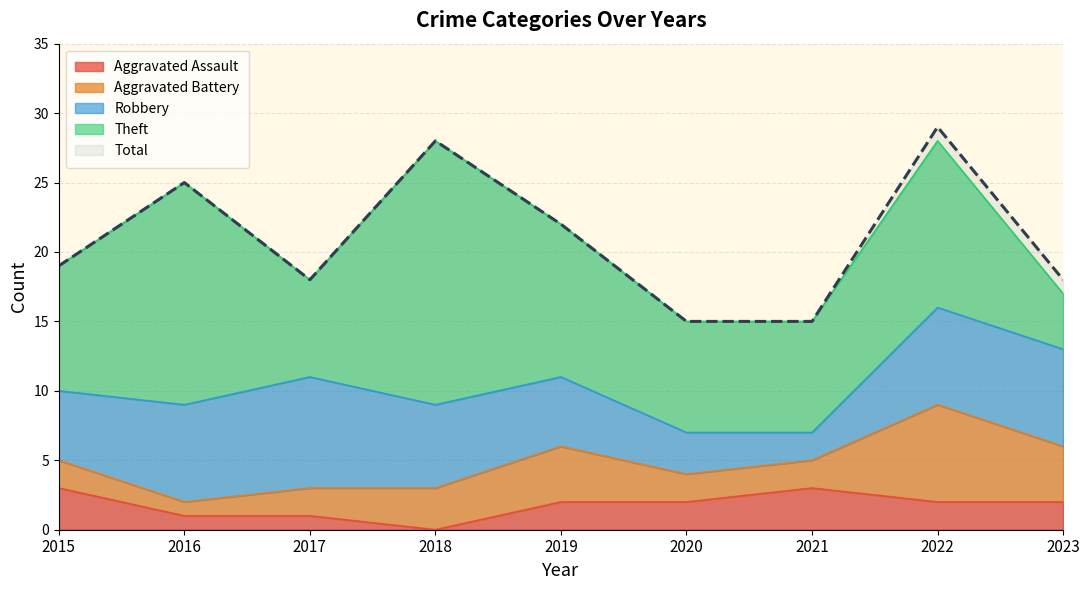

Reading left to right, what are all the values shown in this chart?

Aggravated Assault: 3	1	1	0	2	2	3	2	2
Aggravated Battery: 2	1	2	3	4	2	2	7	4
Robbery: 5	7	8	6	5	3	2	7	7
Theft: 9	16	7	19	11	8	8	12	4
Total: 19	25	18	28	22	15	15	29	18